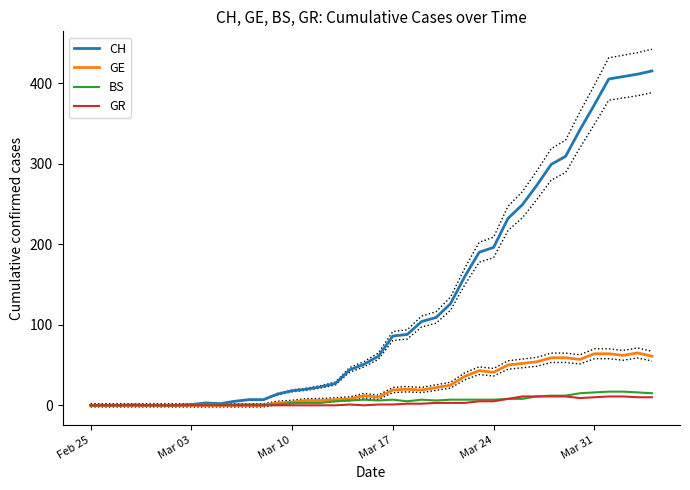

What are all the series names shown in the legend?

CH, GE, BS, GR